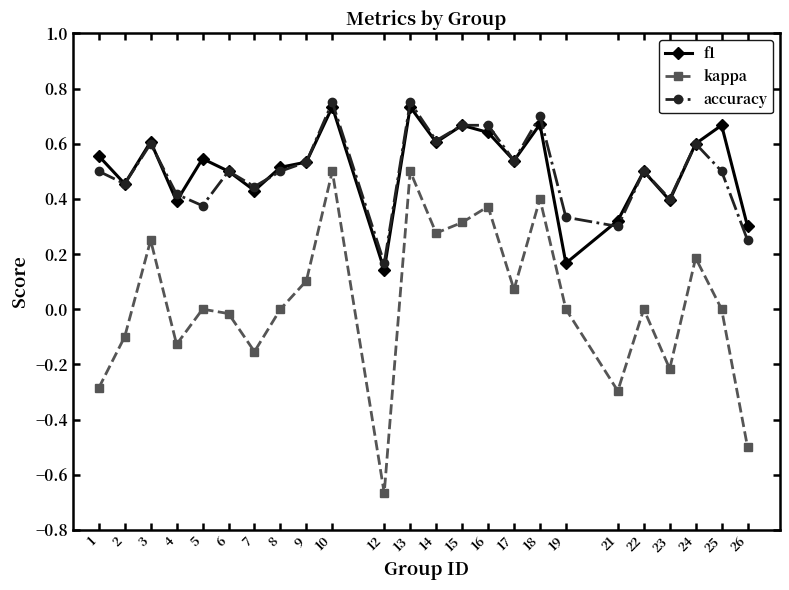

Which series has the widest spread of values?

kappa